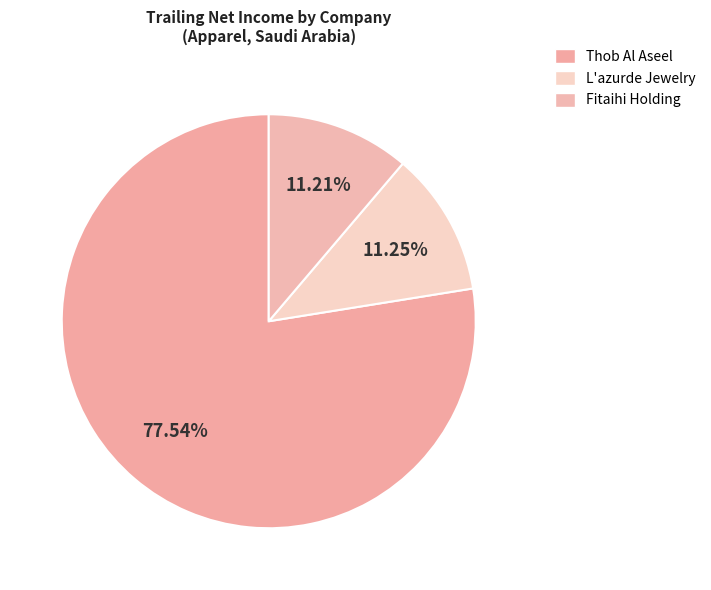

How many slices are in this pie chart?

3